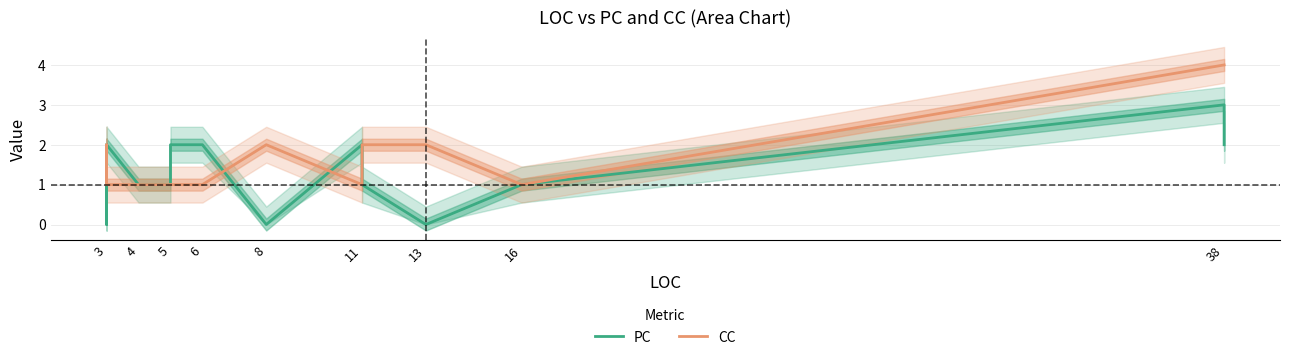

Which series has the largest total across all categories?

CC